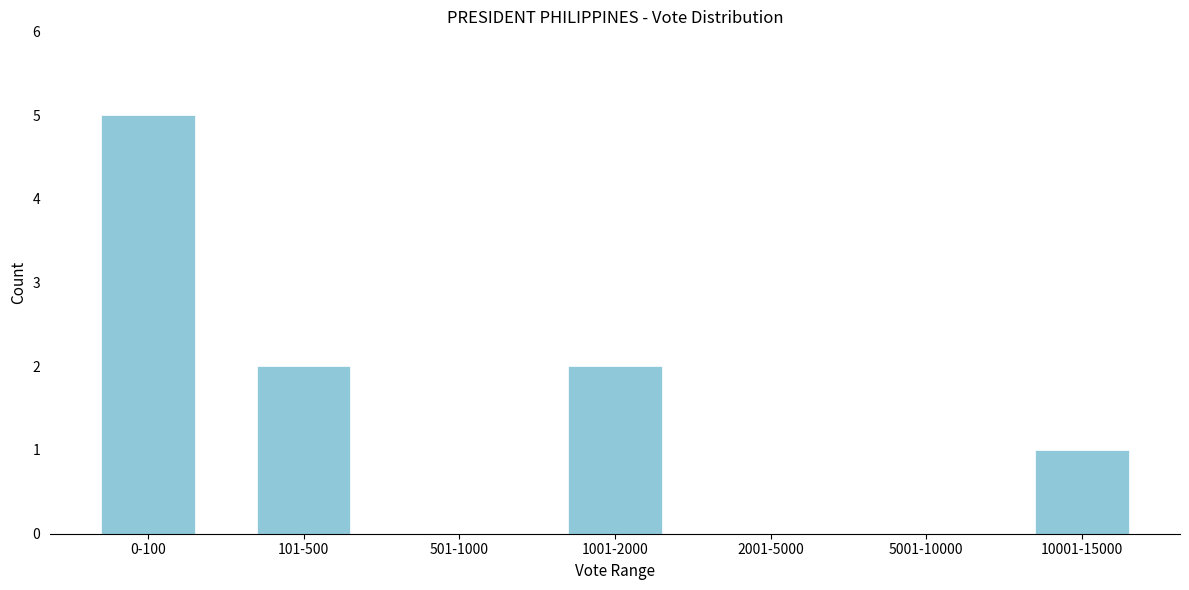

Reading left to right, list all the values displayed in this chart.

0-100=5	101-500=2	501-1000=0	1001-2000=2	2001-5000=0	5001-10000=0	10001-15000=1